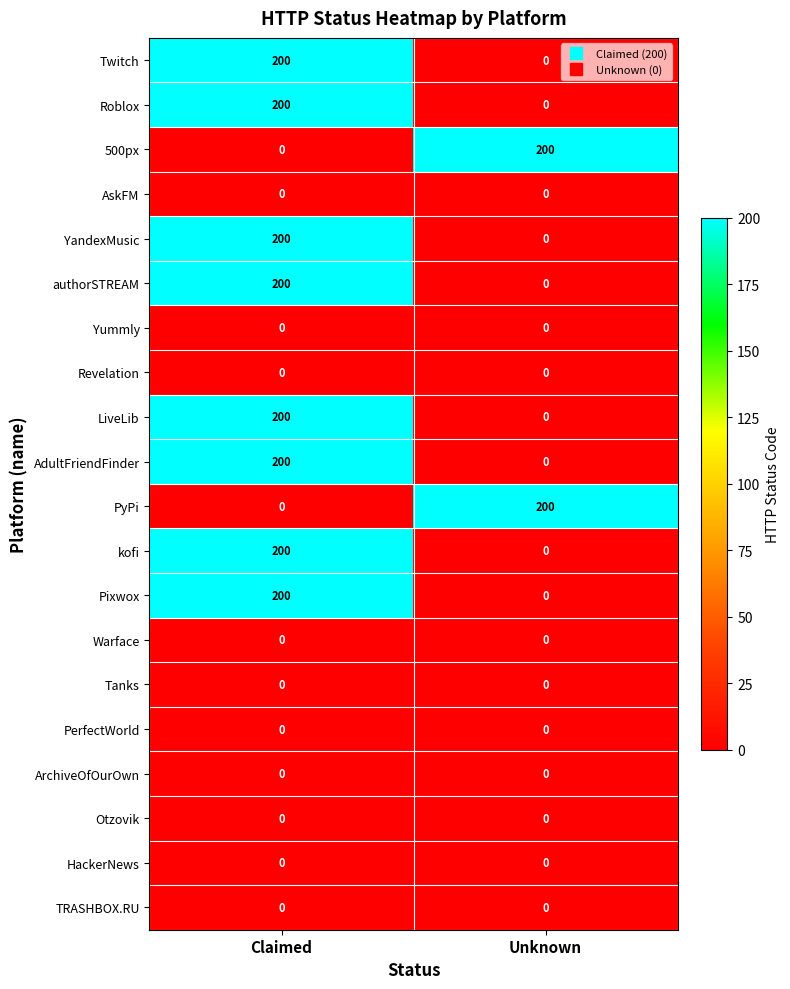

What is the approximate value of AdultFriendFinder at Claimed, to the nearest 5?

200